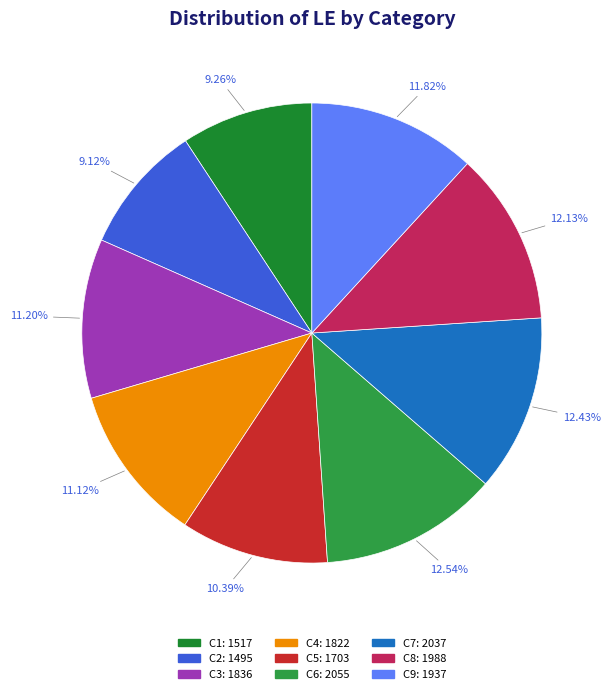

What is the change in value from C3 to C8?

+152